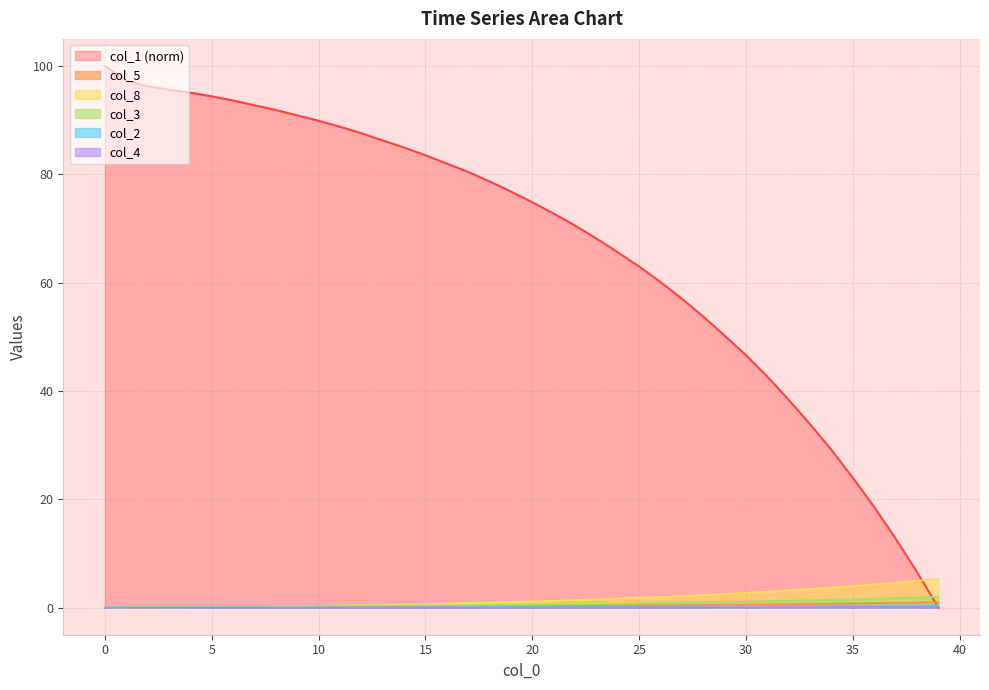

Reading right to left, transcribe all the data shown in this chart.

col_1: 39=0.0	38=6.6	37=12.7	36=18.6	35=24.0	34=29.1	33=33.8	32=38.4	31=42.6	30=46.6	29=50.2	28=53.7	27=57.0	26=60.1	25=63.0	24=65.6	23=68.1	22=70.5	21=72.7	20=74.8	19=76.8	18=78.7	17=80.4	16=82.0	15=83.5	14=84.9	13=86.3	12=87.6	11=88.8	10=89.9	9=90.9	8=91.9	7=92.7	6=93.6	5=94.4	4=95.1	3=95.6	2=96.3	1=97.3	0=100.0
col_5: 39=1.0	38=0.9	37=0.9	36=0.8	35=0.8	34=0.7	33=0.7	32=0.6	31=0.6	30=0.6	29=0.5	28=0.5	27=0.5	26=0.4	25=0.4	24=0.4	23=0.4	22=0.3	21=0.3	20=0.3	19=0.3	18=0.3	17=0.2	16=0.2	15=0.2	14=0.2	13=0.2	12=0.2	11=0.2	10=0.1	9=0.1	8=0.1	7=0.1	6=0.1	5=0.1	4=0.1	3=0.1	2=0.0	1=0.0	0=0.0
col_8: 39=5.3	38=5.0	37=4.6	36=4.3	35=4.0	34=3.7	33=3.4	32=3.2	31=3.0	30=2.7	29=2.5	28=2.3	27=2.2	26=2.0	25=1.8	24=1.7	23=1.5	22=1.4	21=1.3	20=1.2	19=1.1	18=0.9	17=0.8	16=0.8	15=0.7	14=0.6	13=0.5	12=0.5	11=0.4	10=0.3	9=0.3	8=0.2	7=0.2	6=0.1	5=0.1	4=0.0	3=0.0	2=0.0	1=0.0	0=0.0
col_3: 39=2.0	38=1.9	37=1.8	36=1.7	35=1.6	34=1.5	33=1.4	32=1.3	31=1.2	30=1.1	29=1.1	28=1.0	27=0.9	26=0.9	25=0.8	24=0.8	23=0.7	22=0.7	21=0.6	20=0.6	19=0.6	18=0.5	17=0.5	16=0.5	15=0.4	14=0.4	13=0.4	12=0.4	11=0.3	10=0.3	9=0.3	8=0.3	7=0.3	6=0.2	5=0.2	4=0.2	3=0.2	2=0.2	1=0.2	0=0.0
col_2: 39=0.5	38=0.4	37=0.4	36=0.4	35=0.3	34=0.3	33=0.3	32=0.3	31=0.3	30=0.2	29=0.2	28=0.2	27=0.2	26=0.2	25=0.2	24=0.2	23=0.2	22=0.1	21=0.1	20=0.1	19=0.1	18=0.1	17=0.1	16=0.1	15=0.1	14=0.1	13=0.1	12=0.1	11=0.1	10=0.1	9=0.1	8=0.1	7=0.1	6=0.1	5=0.1	4=0.1	3=0.1	2=0.1	1=0.0	0=0.0
col_4: 39=0.1	38=0.1	37=0.1	36=0.1	35=0.1	34=0.1	33=0.1	32=0.1	31=0.1	30=0.1	29=0.1	28=0.1	27=0.1	26=0.1	25=0.1	24=0.1	23=0.1	22=0.1	21=0.0	20=0.0	19=0.0	18=0.0	17=0.0	16=0.0	15=0.0	14=0.0	13=0.0	12=0.0	11=0.0	10=0.0	9=0.0	8=0.0	7=0.0	6=0.0	5=0.0	4=0.0	3=0.0	2=0.0	1=0.0	0=0.0